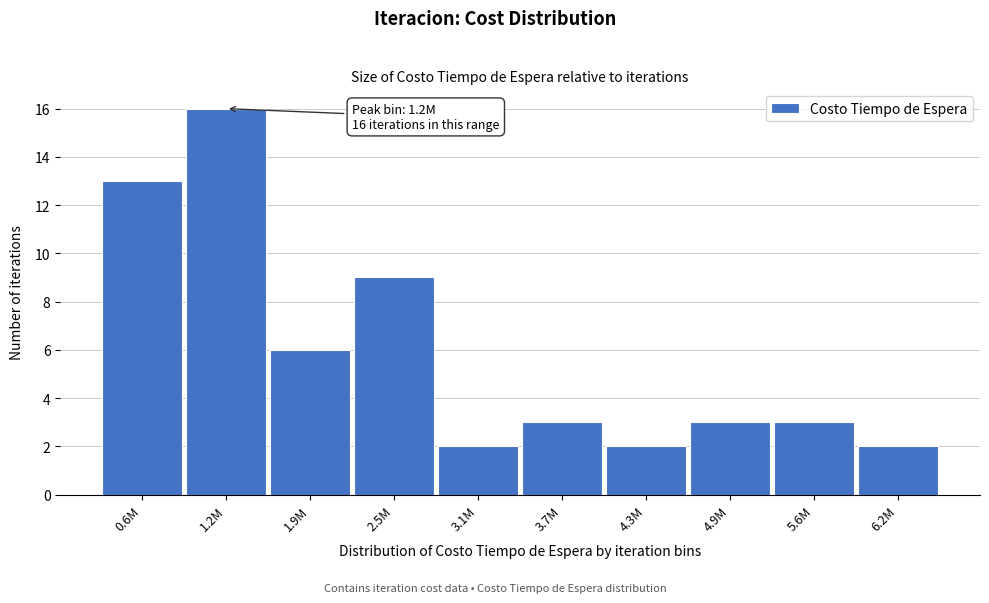

Reading left to right, list all the values displayed in this chart.

13	16	6	9	2	3	2	3	3	2